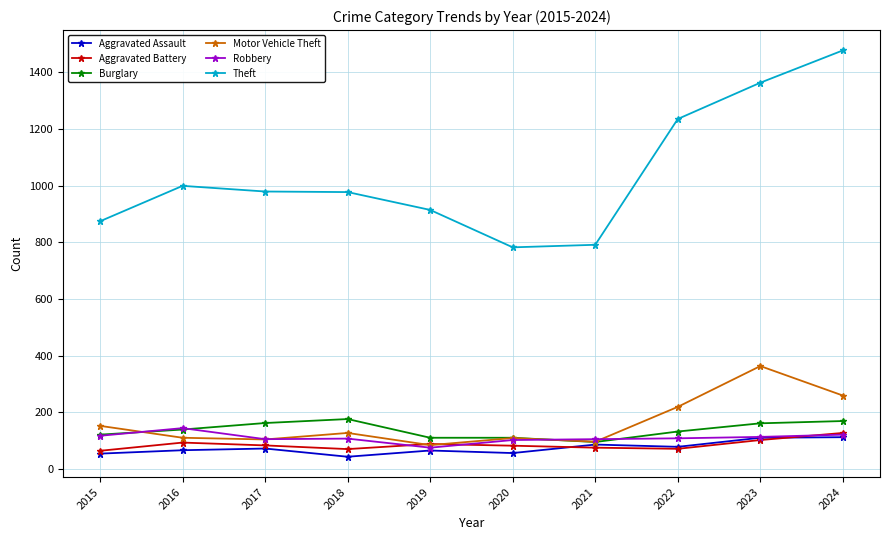

What is the value of the Robbery point at the 2nd from the left?

144